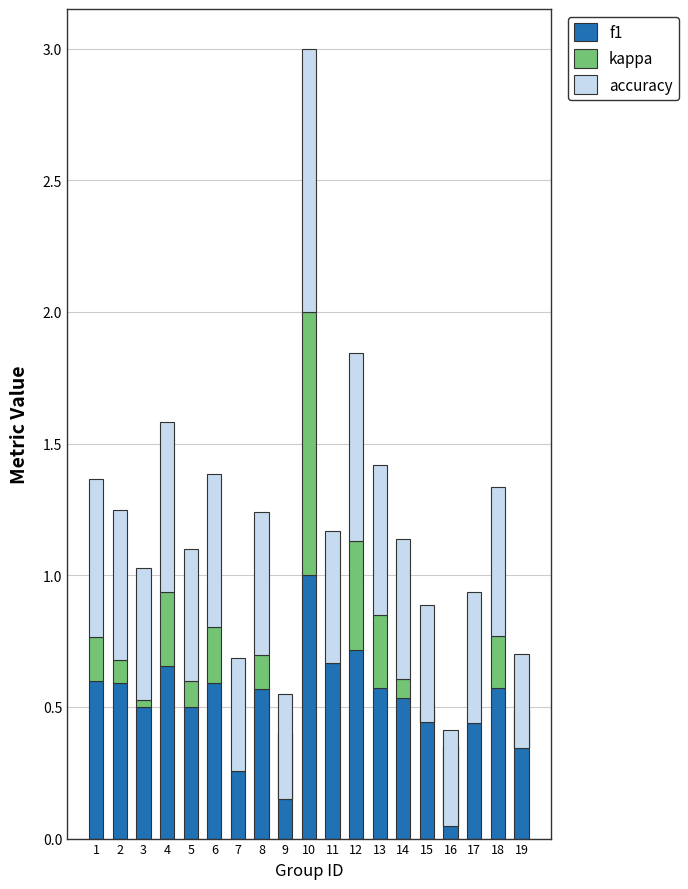

Which label corresponds to the smallest value in the chart?

16